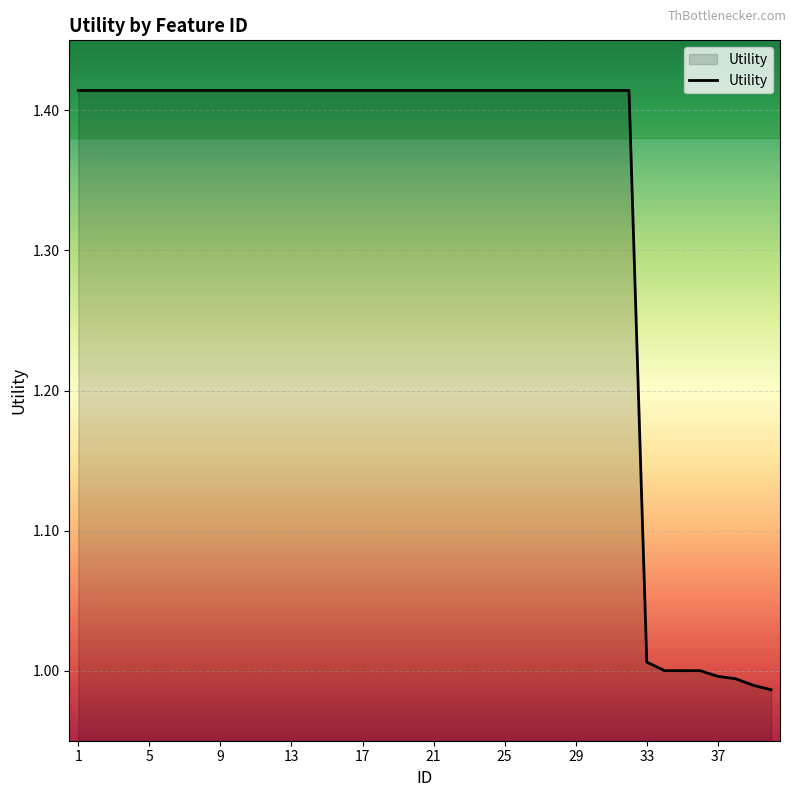

What is the difference between the maximum and minimum values?

0.4